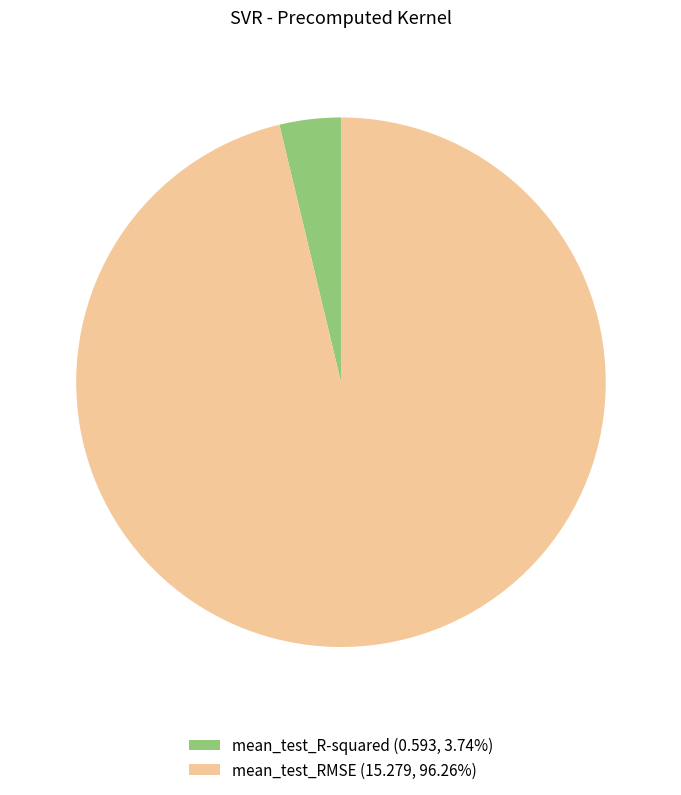

Does mean_test_R-squared (0.593, 3.74%) represent more than half of the total?

No